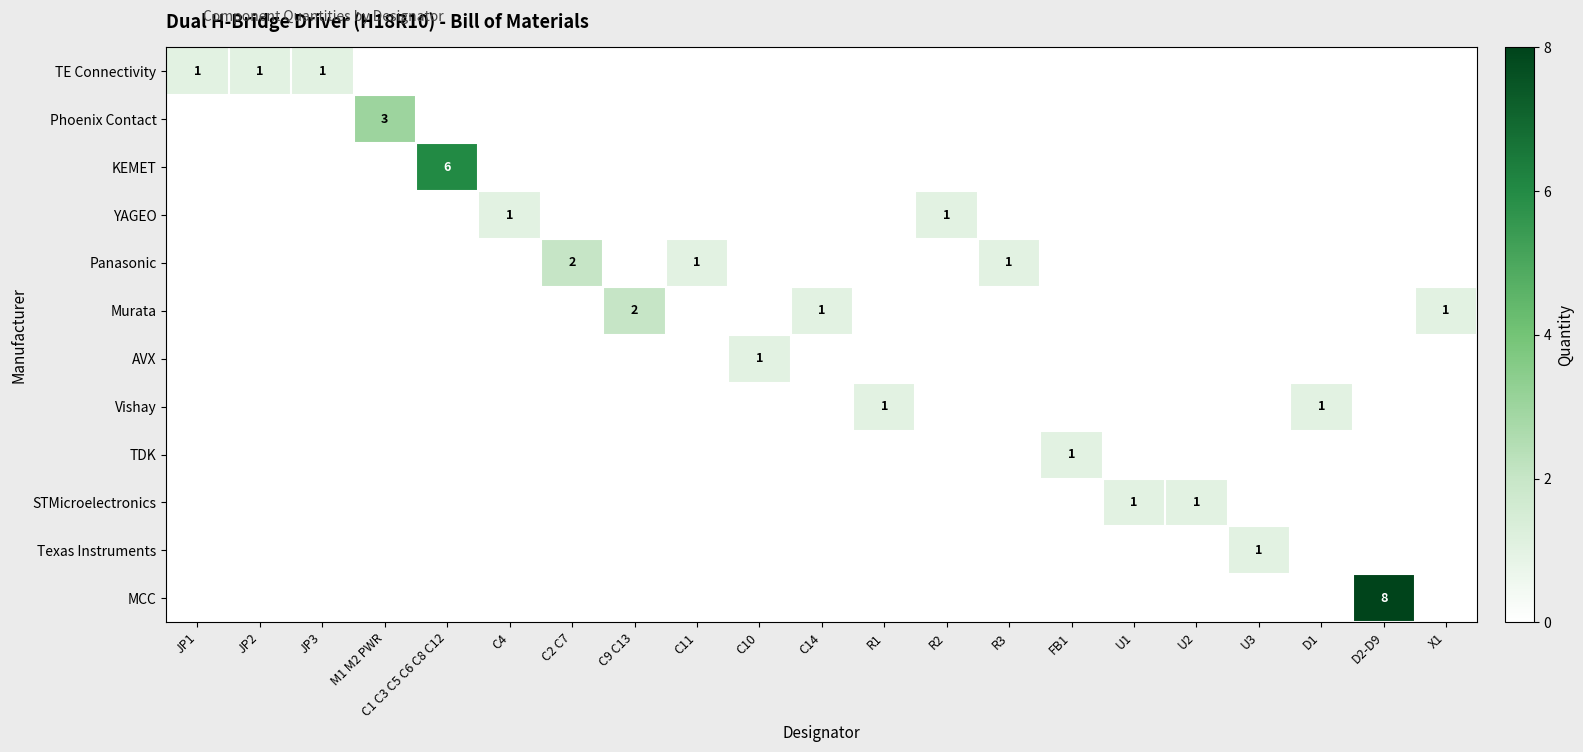

At how many categories does at least one series exceed 4?

2